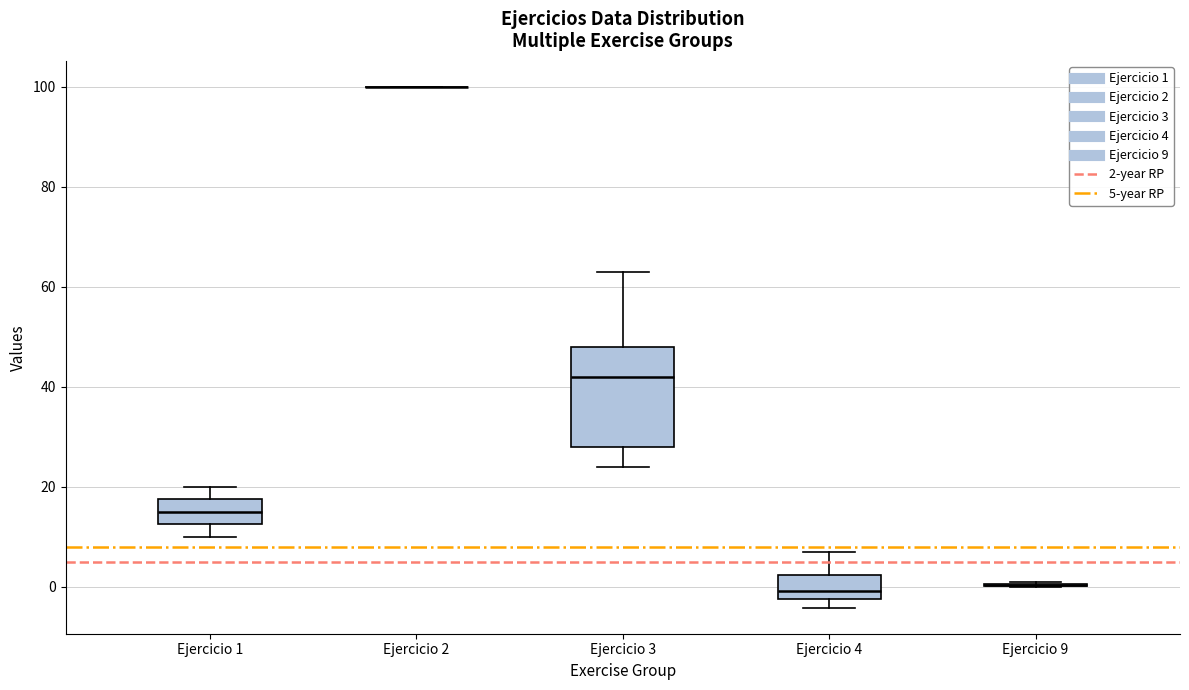

Which box is the tallest, from its lower edge to its upper edge?

Ejercicio 3